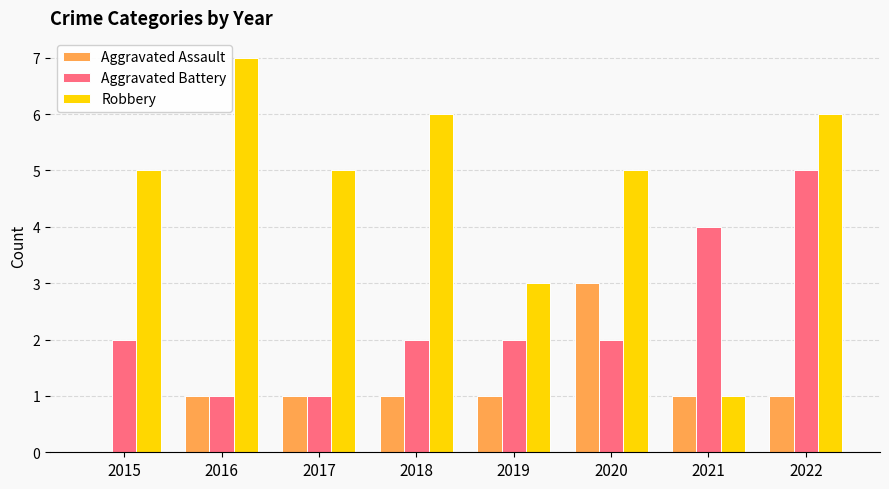

The Aggravated Battery series shows 1 at 2017. True or false?

True